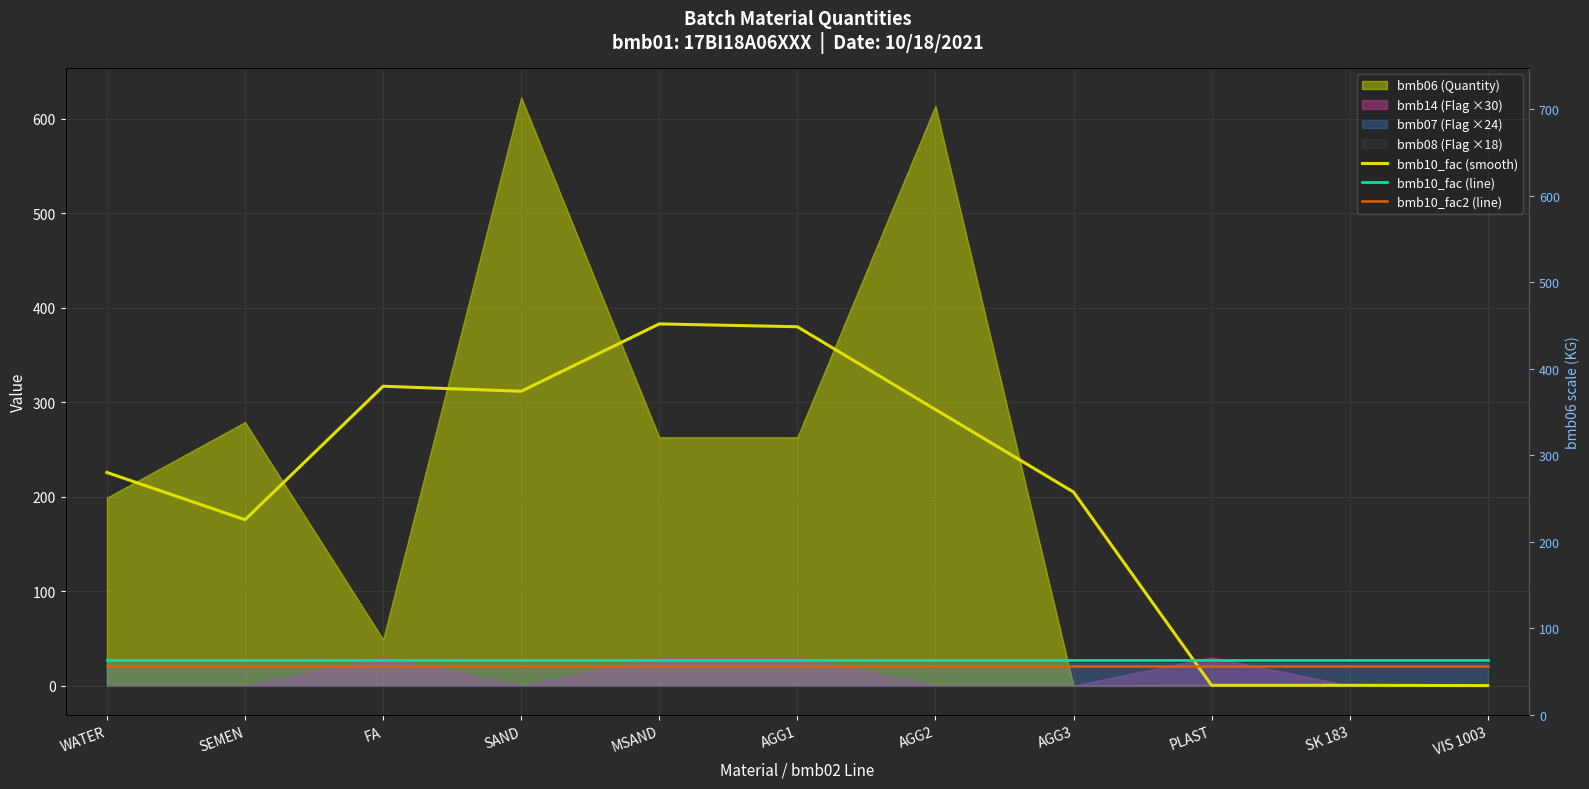

Is the value of bmb10_fac (smooth) at SEMEN greater than the value of bmb10_fac2 (line) at MSAND?

Yes